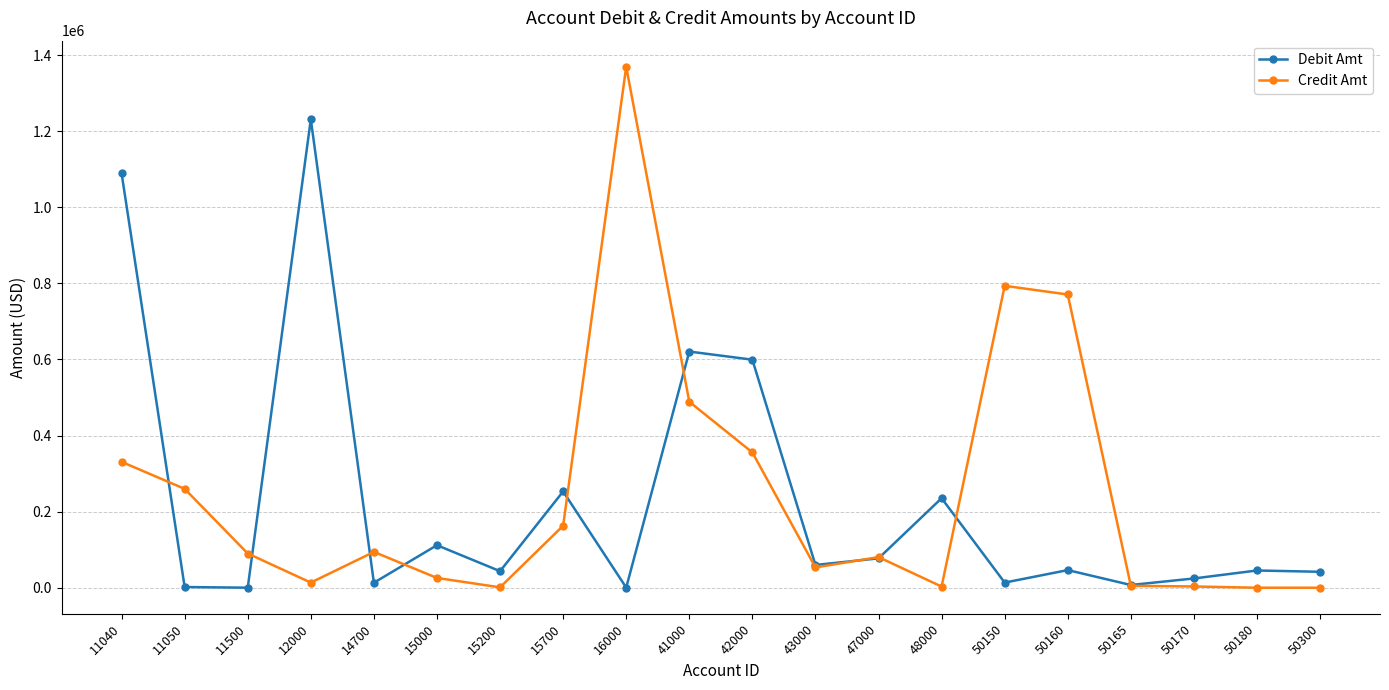

What is the highest value of the Debit Amt series?

1231335.8